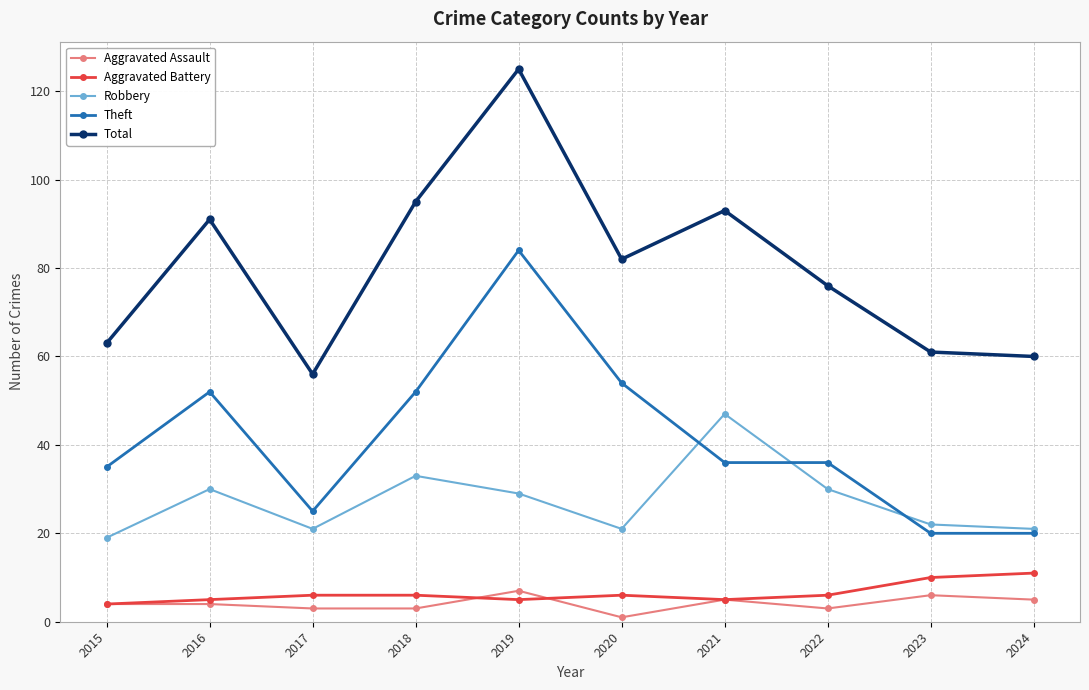

Is it true that Robbery equals 22 at 2023?

True